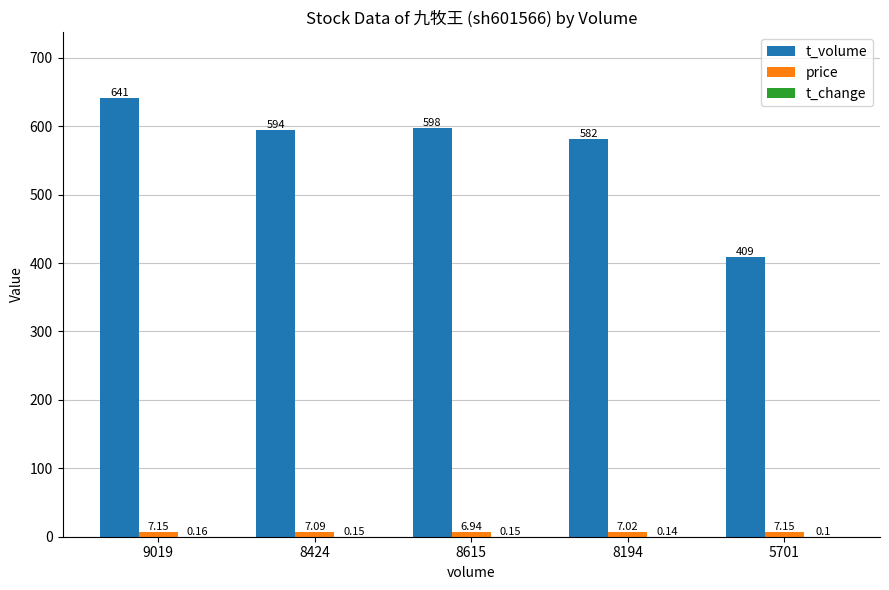

Are the bars grouped side by side (vs. stacked)?

Yes